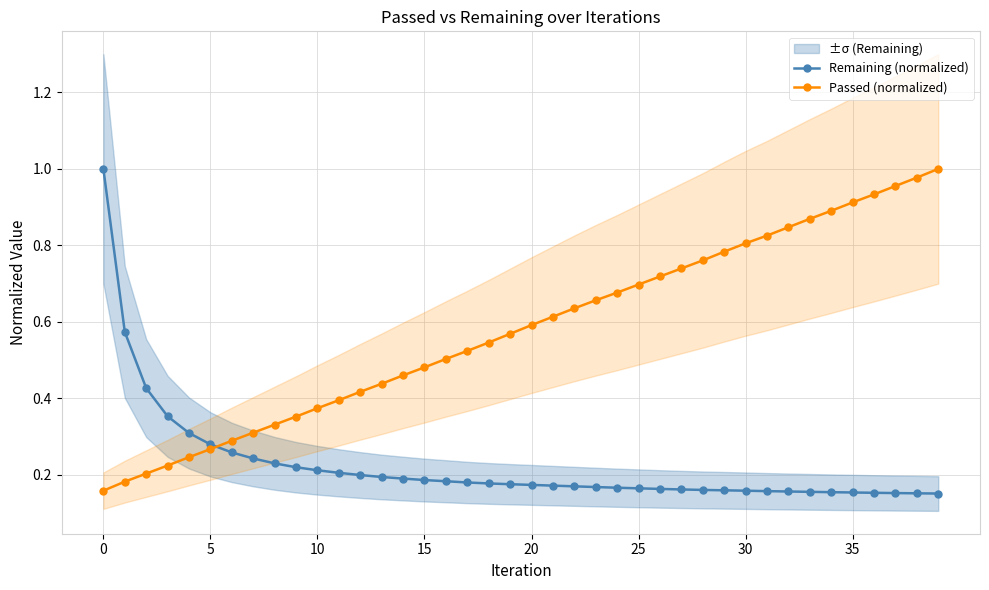

Which series ends up on top after the final intersection of Remaining (normalized) and Passed (normalized)?

Passed (normalized)